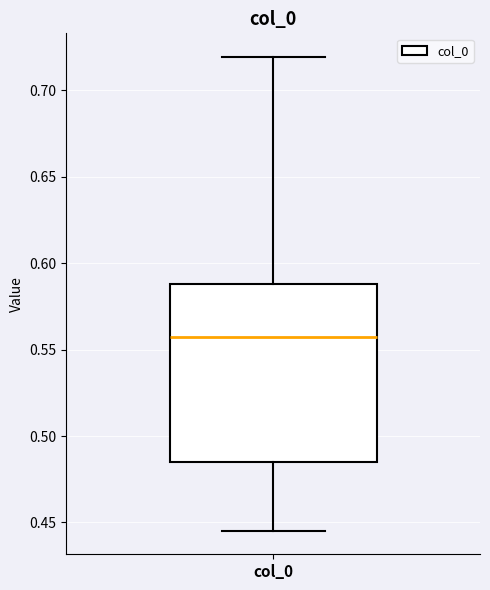

Transcribe this box plot: give where the median line is, the range the box spans, and where the two whiskers end, as read against the y-axis. The values are not printed on the chart, so give them approximately, as read against the axis.

median 0.555, box 0.485 to 0.590, whiskers 0.445 to 0.720